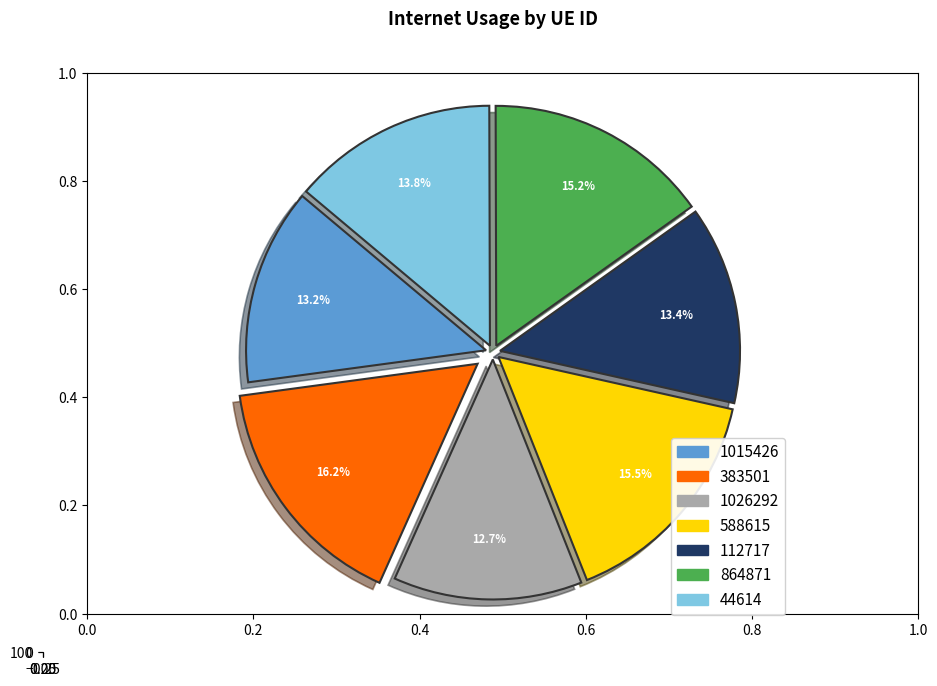

Is there any slice that represents more than half of the pie?

No